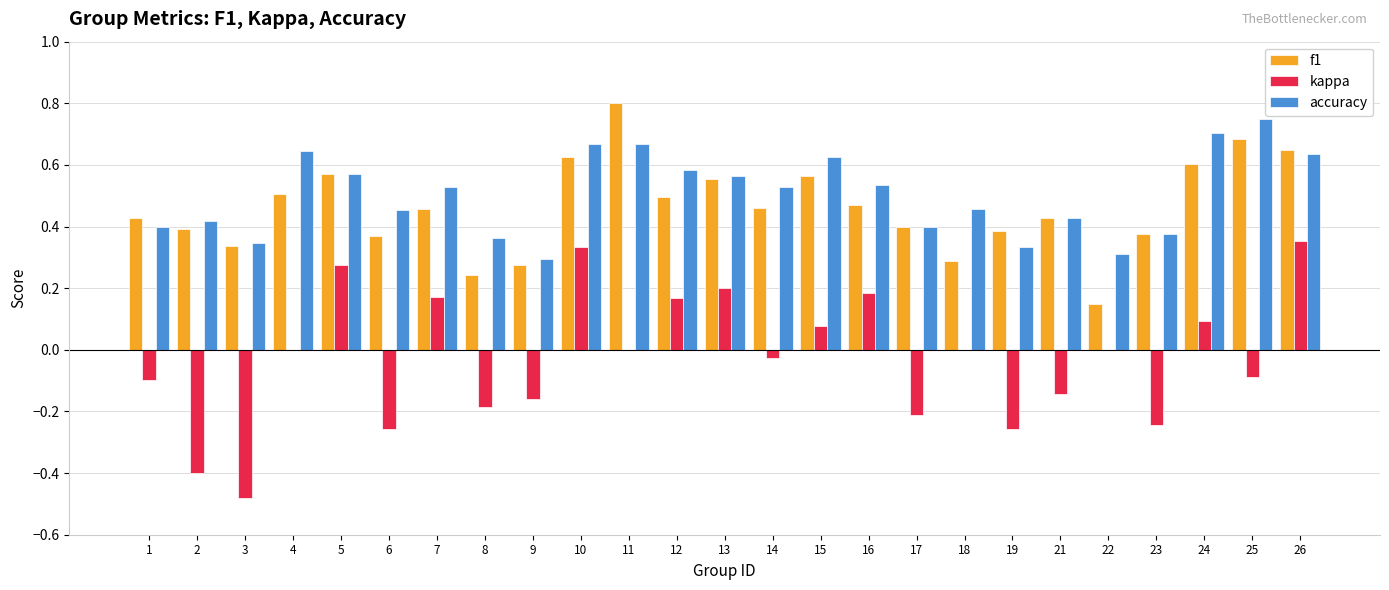

The value of f1 at 22 is 0.3. True or false?

False